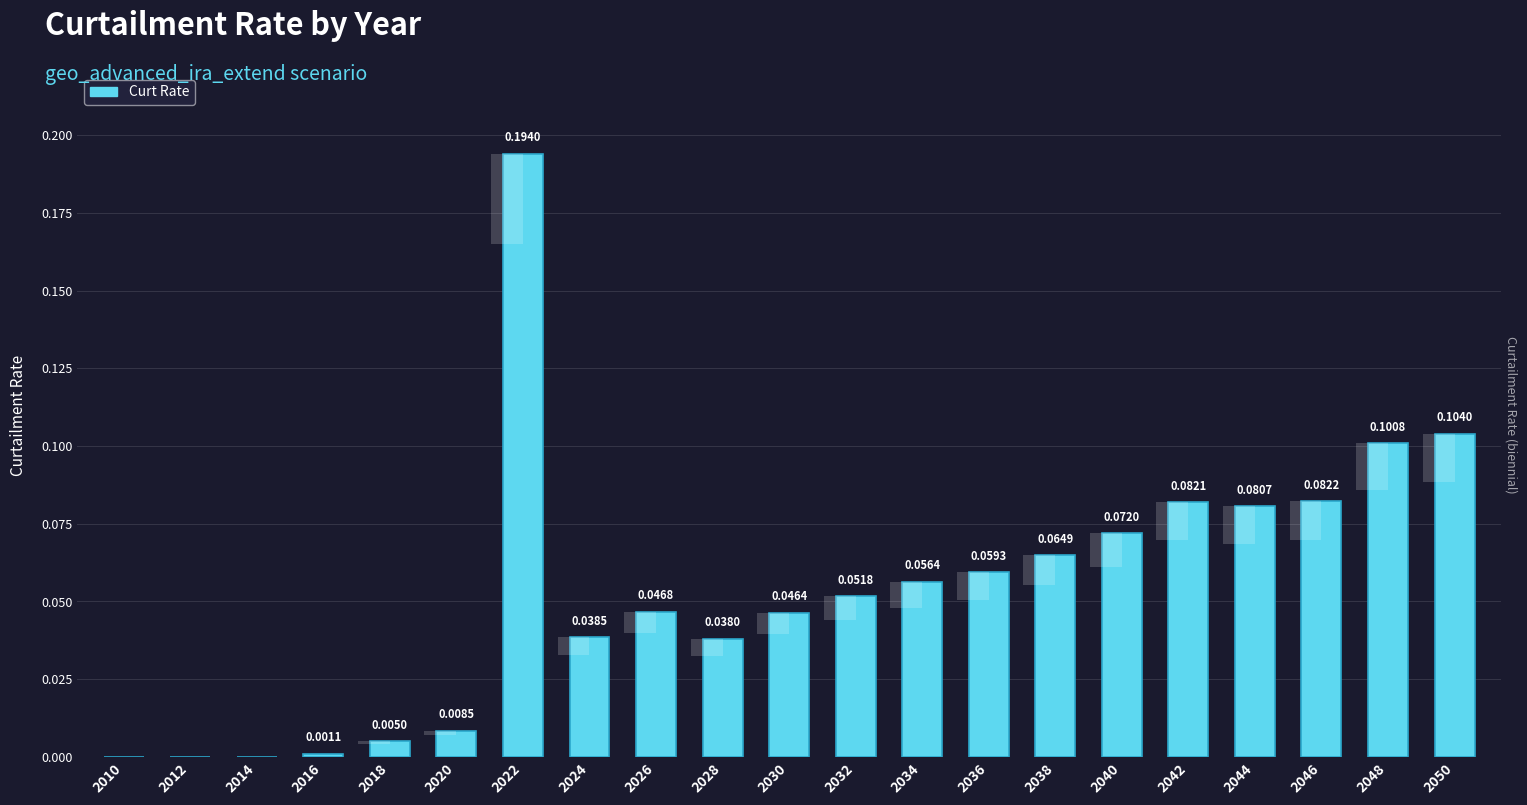

What is the value of the 20th bar from the left?

0.1